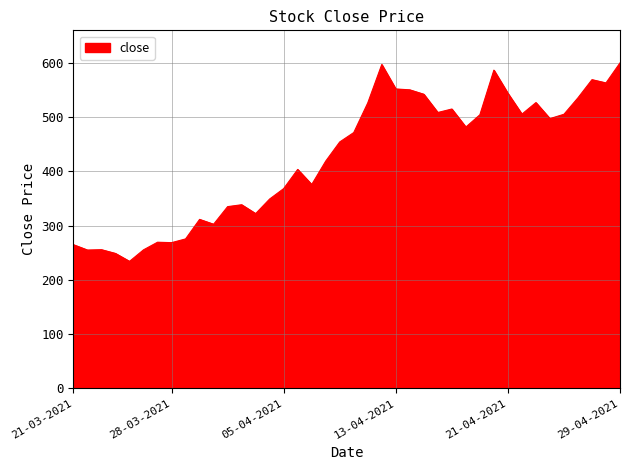

What is the greatest value displayed?

599.7